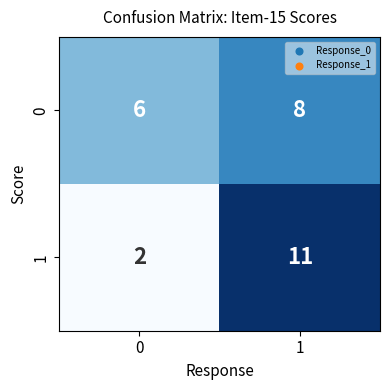

Reading left to right, extract all data points from this chart.

0: 6	8
1: 2	11